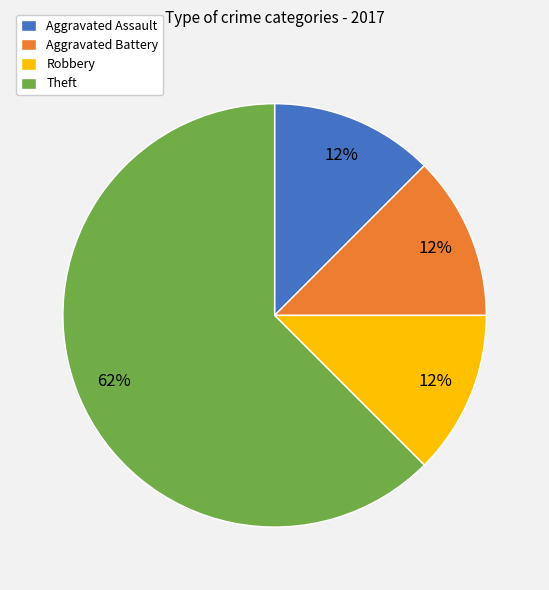

To the nearest percent, what is the average slice percentage?

25%